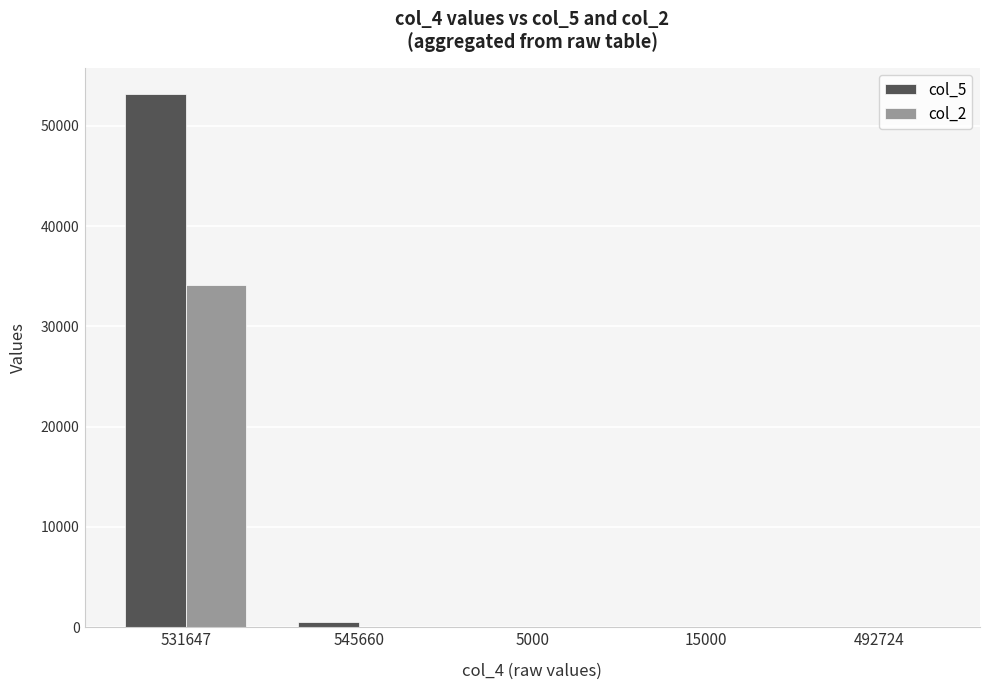

How many groups of bars are there?

5